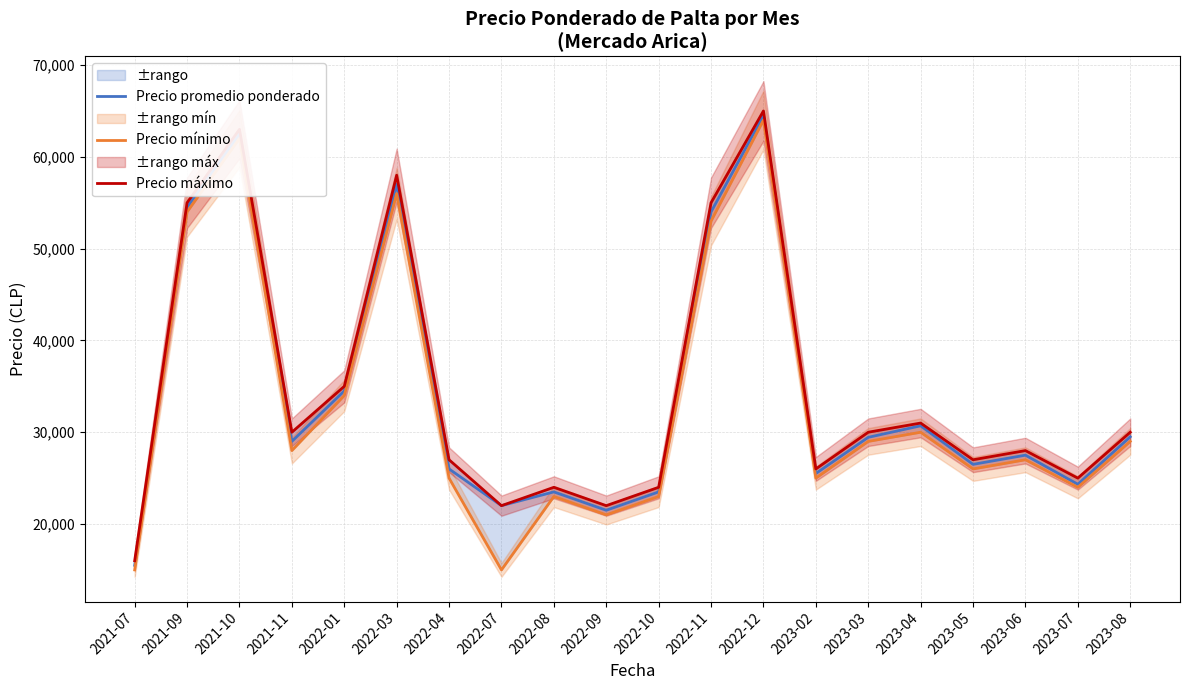

What is the maximum value for Precio mínimo?

64000